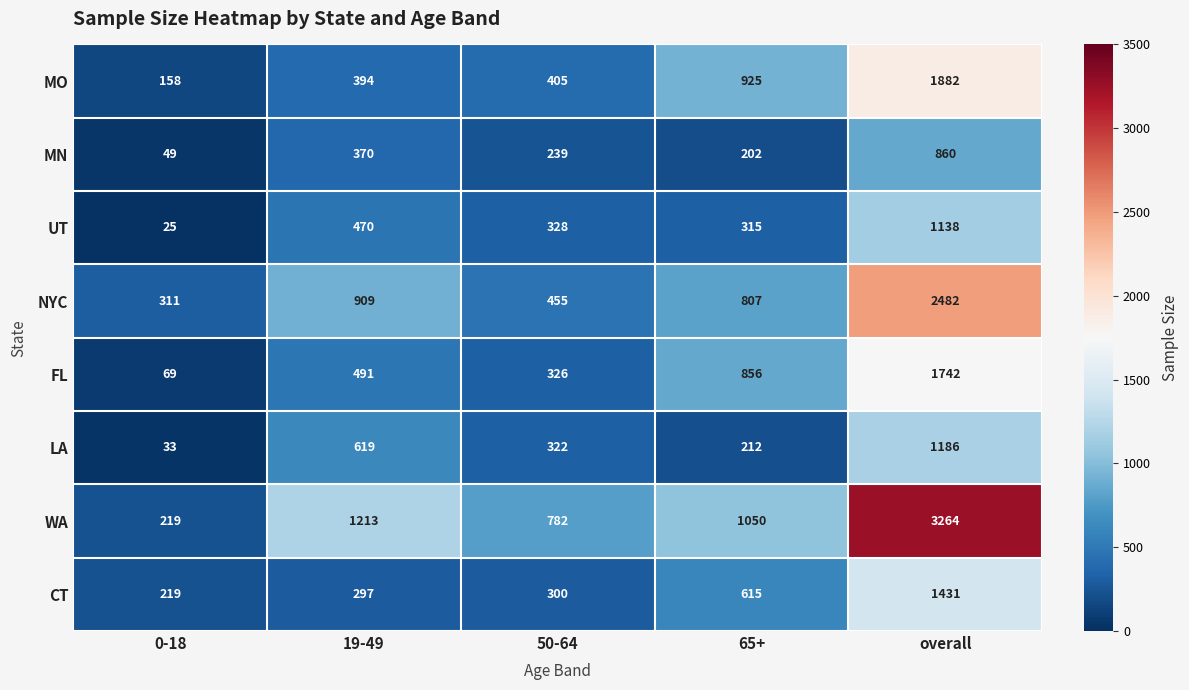

Which series has the largest range (max minus min)?

WA